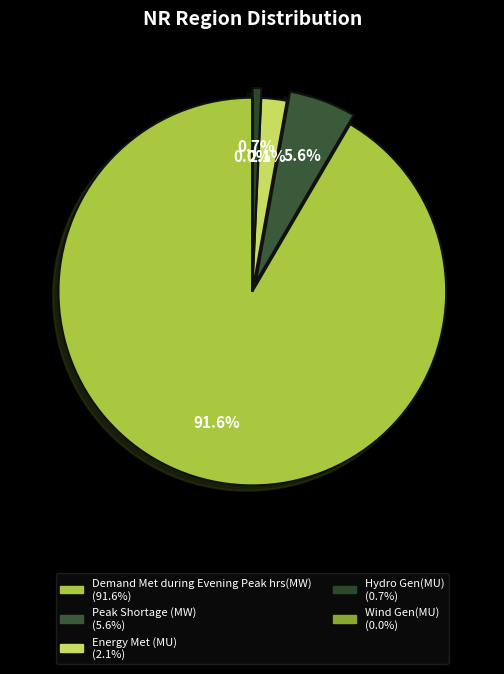

To the nearest percent, what is the average slice percentage?

20%